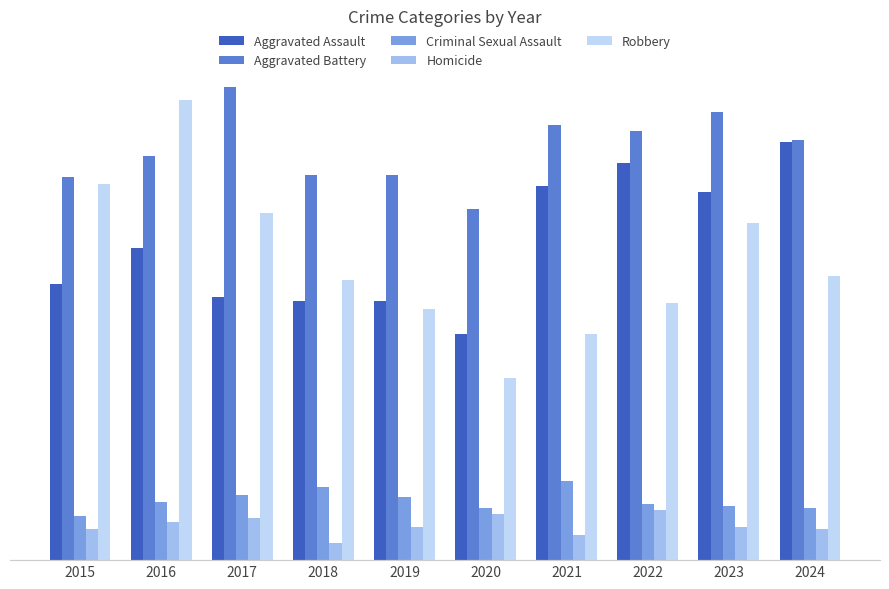

Are the bars grouped side by side (vs. stacked)?

Yes